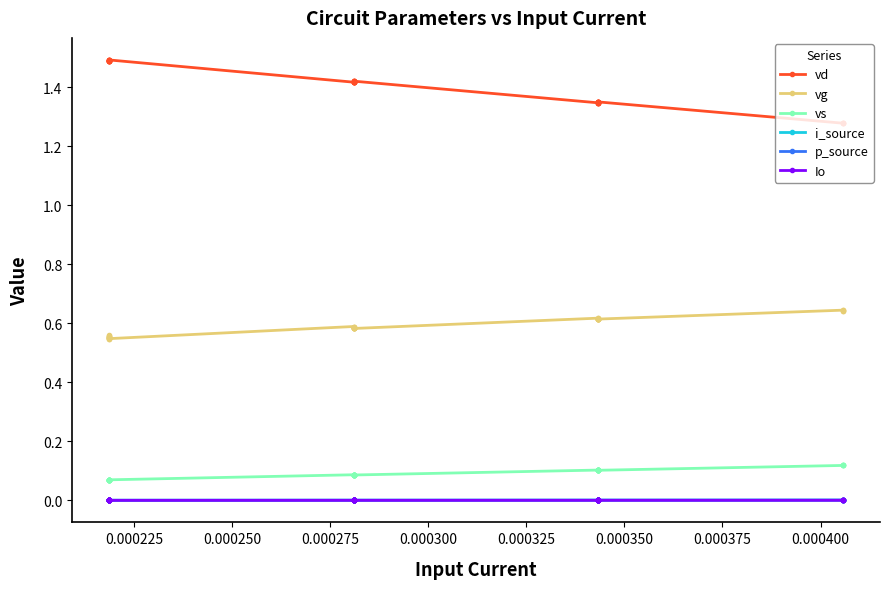

Count the number of categories in the chart.

40